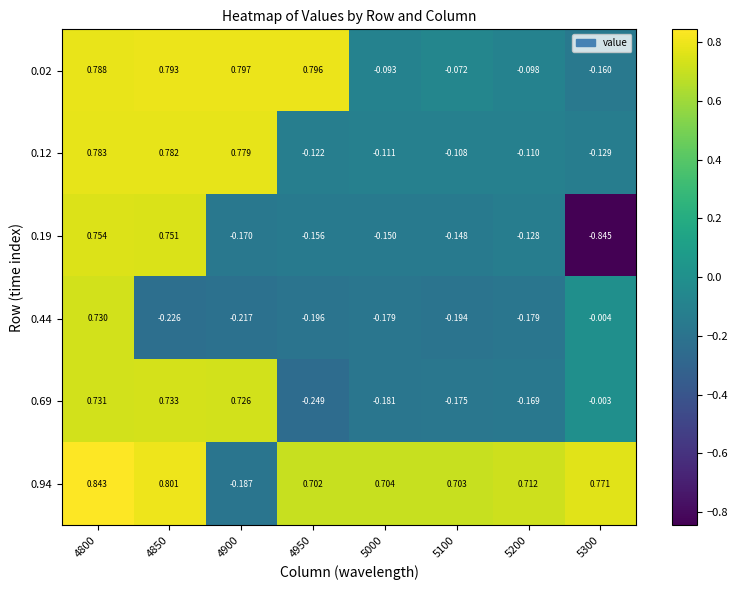

Is the value of 0.69 at 5200 greater than the value of 0.12 at 4950?

No